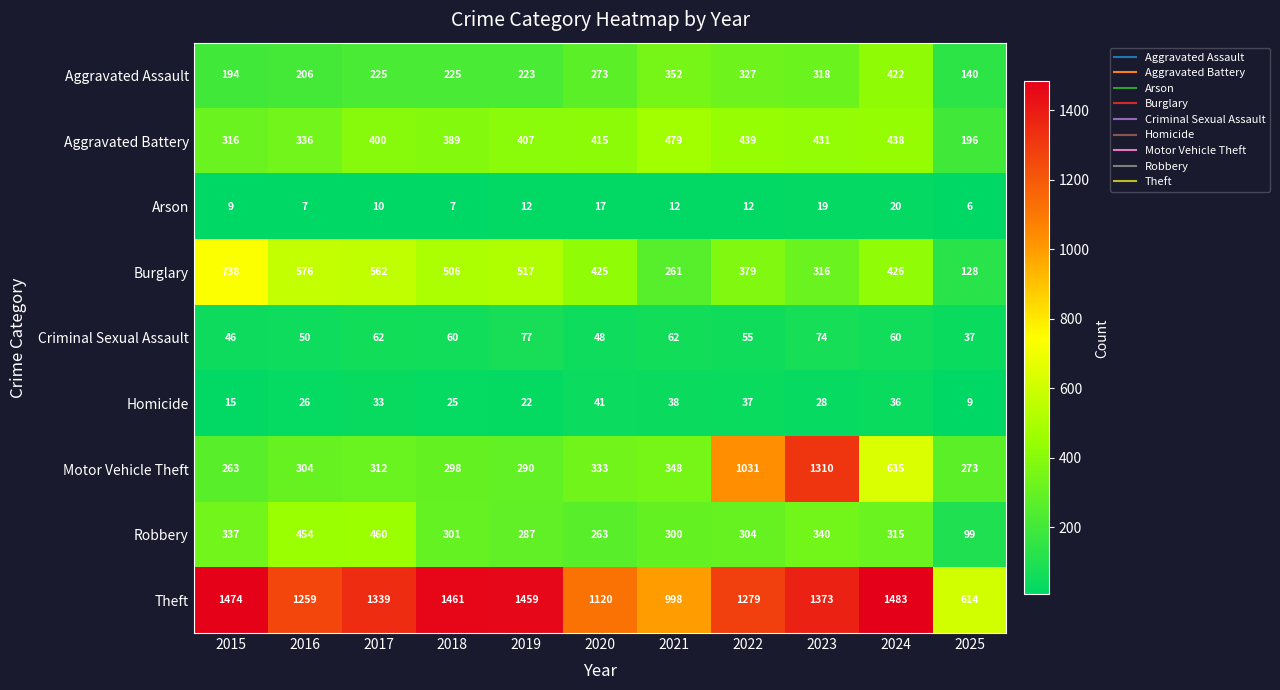

Between 2023 and 2025, which series saw the biggest shift?

Motor Vehicle Theft